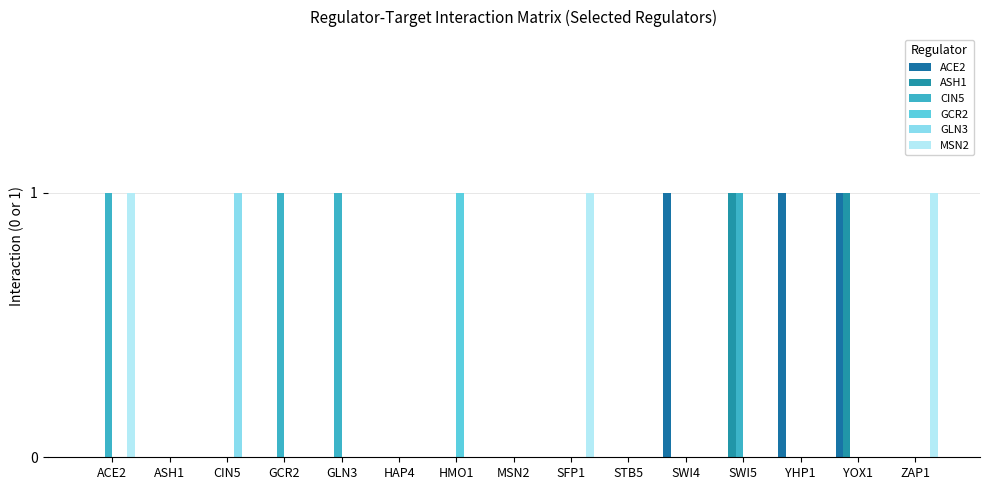

What are all the series names shown in the legend?

ACE2, ASH1, CIN5, GCR2, GLN3, MSN2